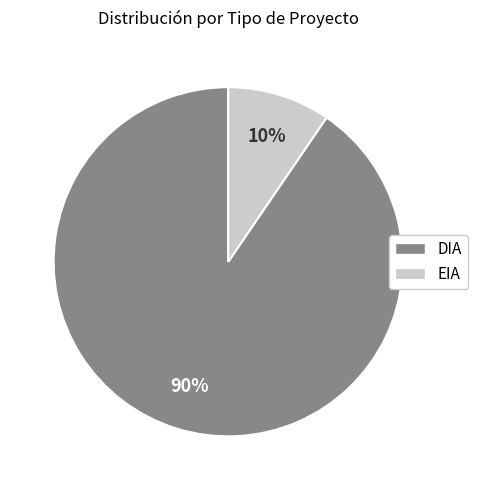

Rank the categories by value from lowest to highest.

EIA, DIA